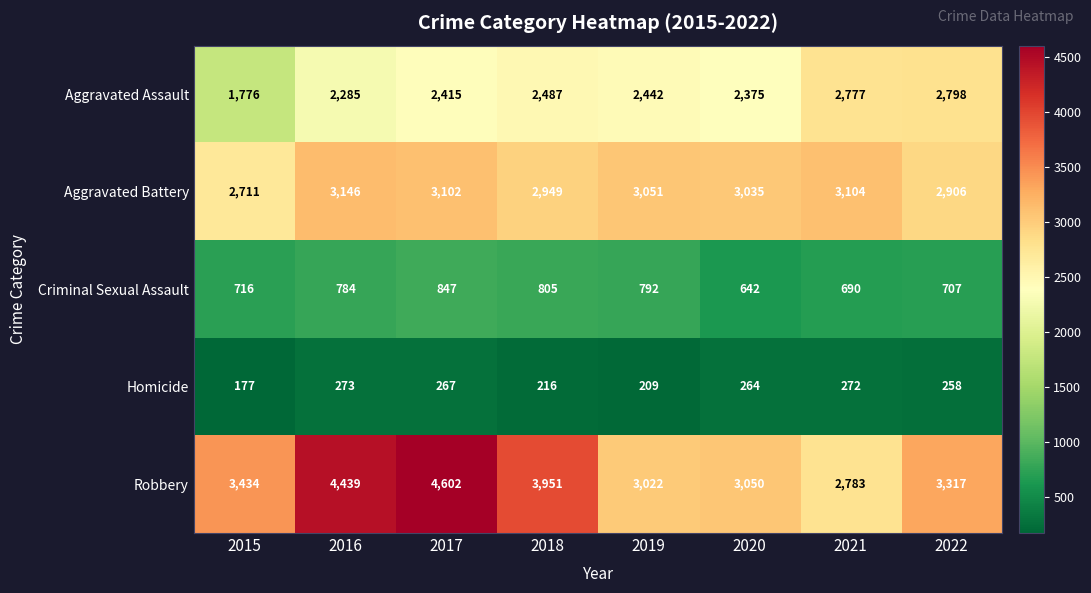

What value does the Robbery series have at 2021, to the nearest 100?

2800